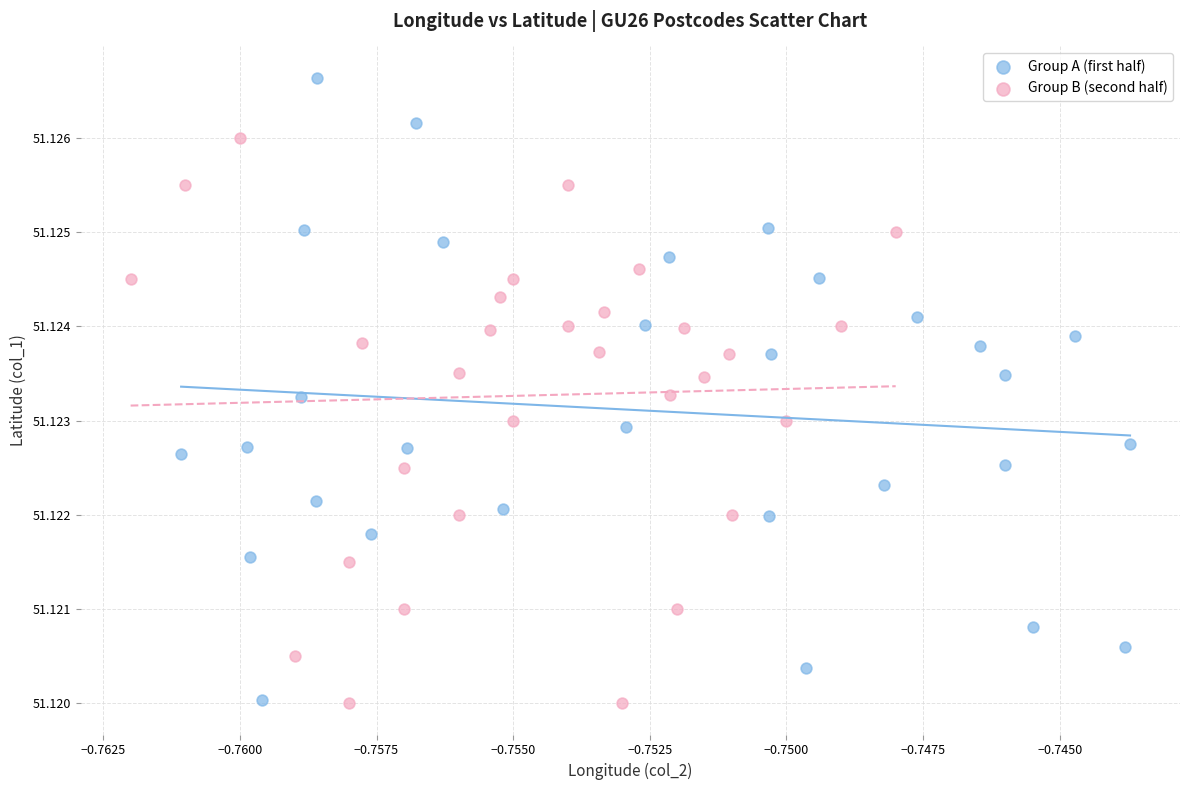

Which series has the largest Y range (max minus min)?

Group A (first half)